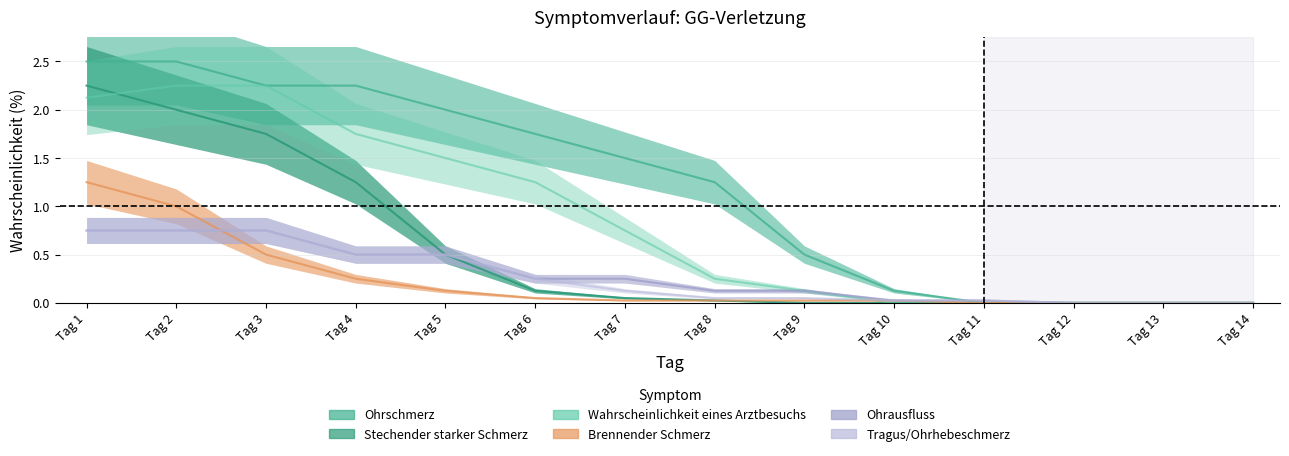

How many positive values does the Ohrausfluss series have?

11